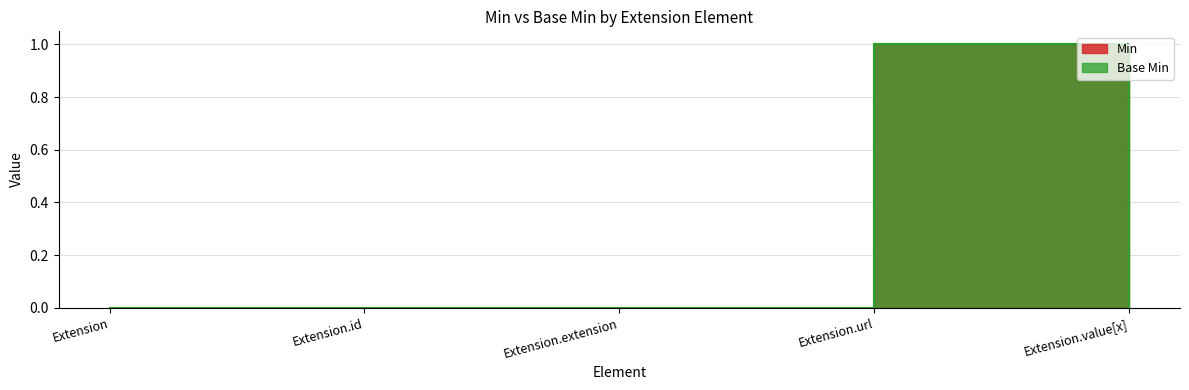

Is it true that Base Min equals 0 at Extension.value[x]?

False